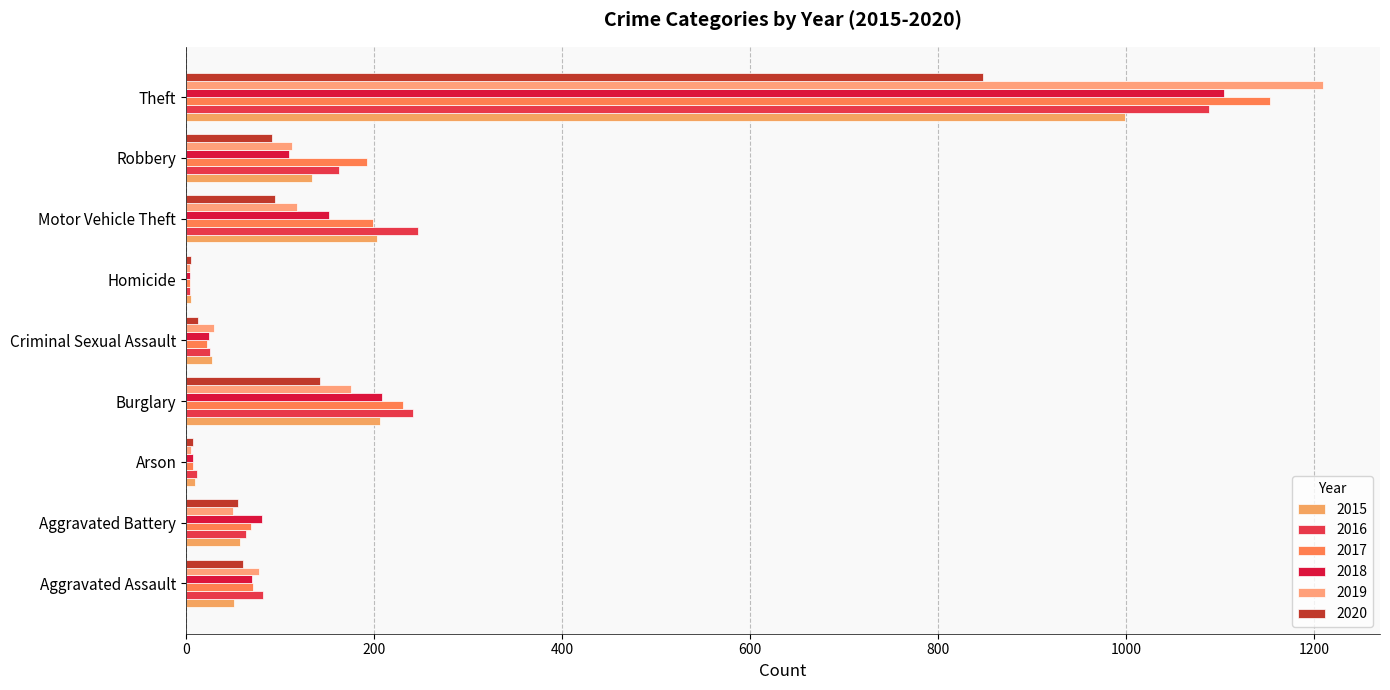

What is the sum of all 2016 values?

1927